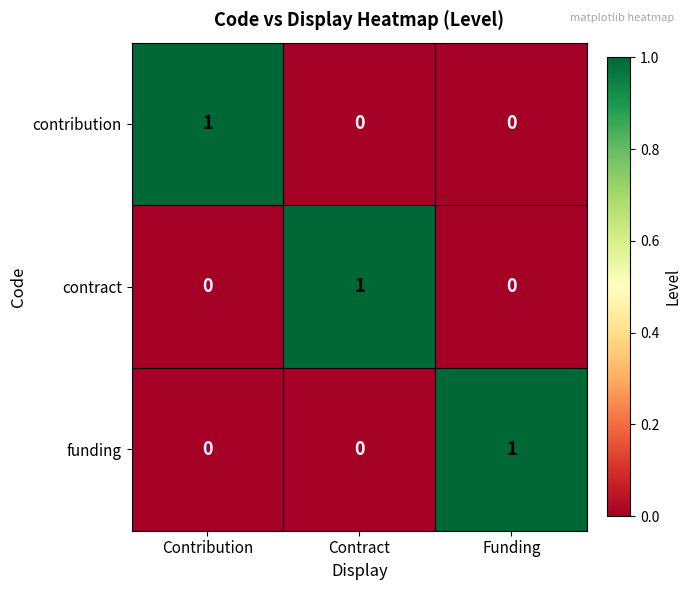

The value of funding at Funding is 1. True or false?

True